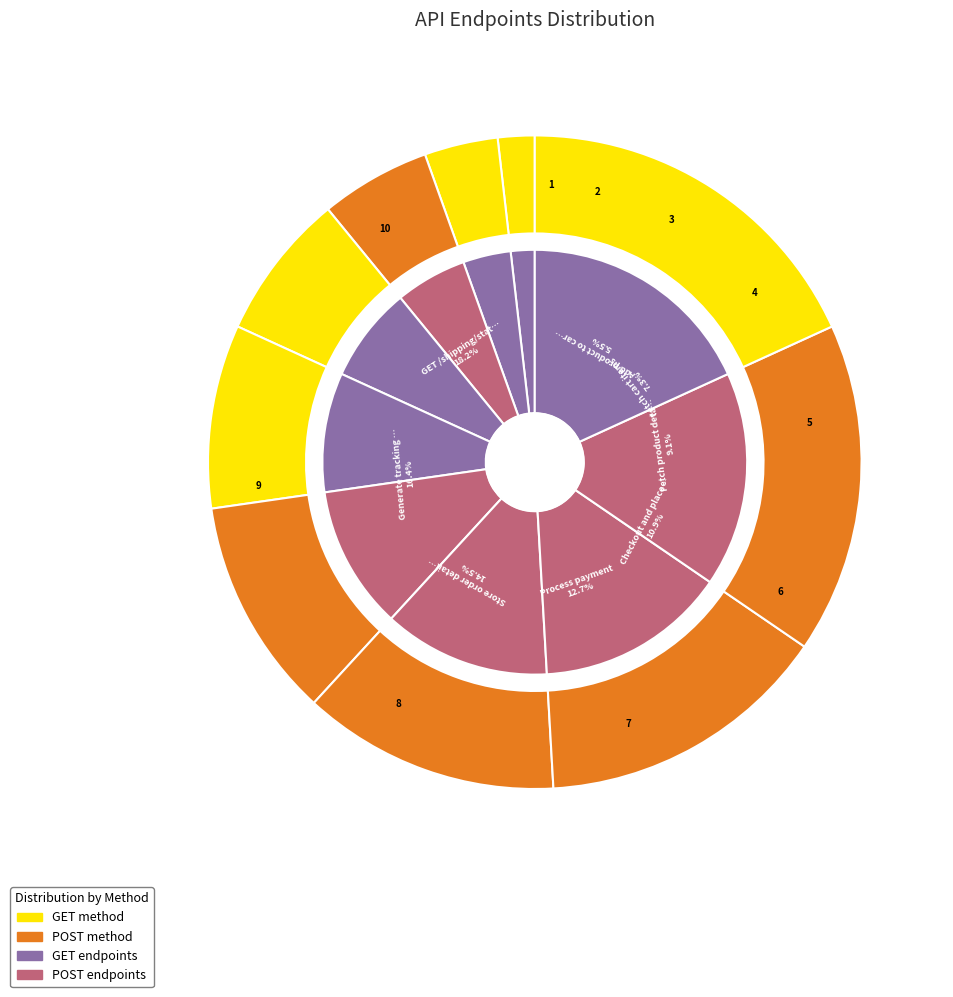

Between Add product to cart and Fetch cart items, which is larger?

Fetch cart items